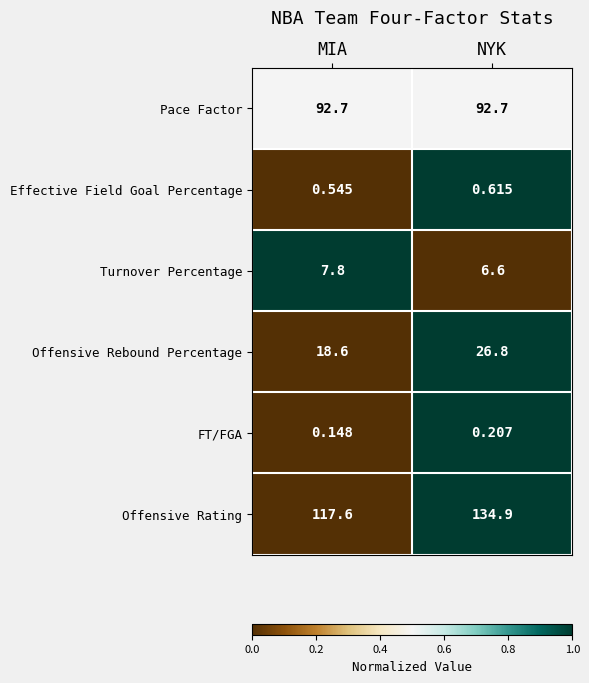

At which label is FT/FGA closest to 0?

MIA